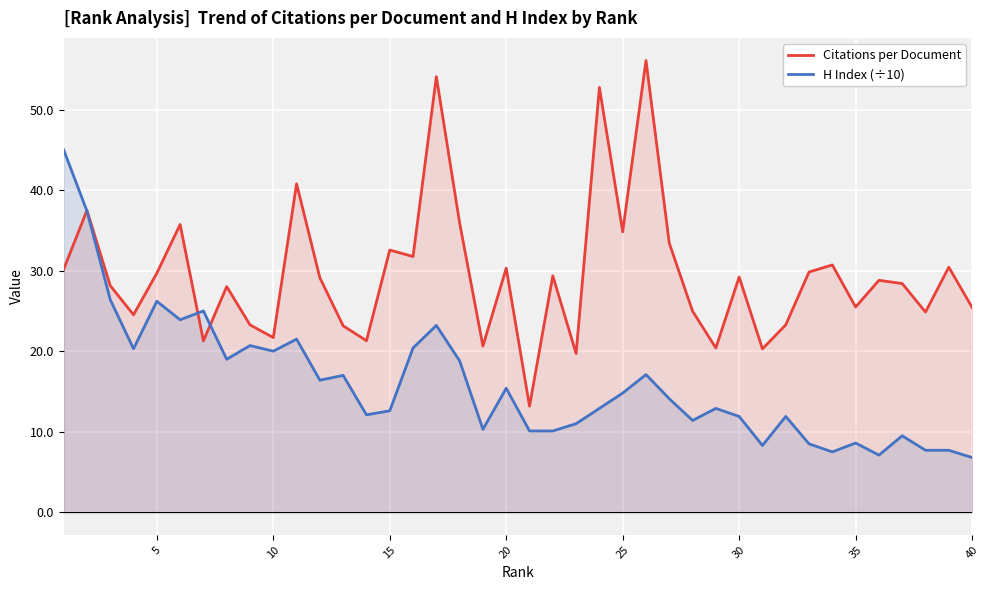

What is the difference between the highest and lowest values at 15?

20.0